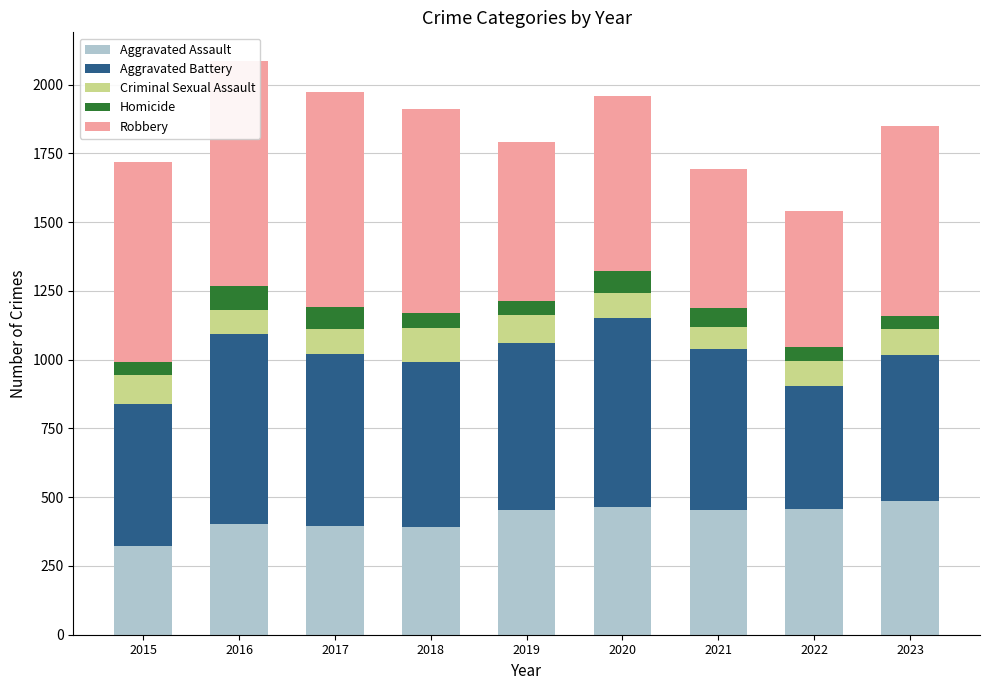

What is the total value across all series at 2015?

1719